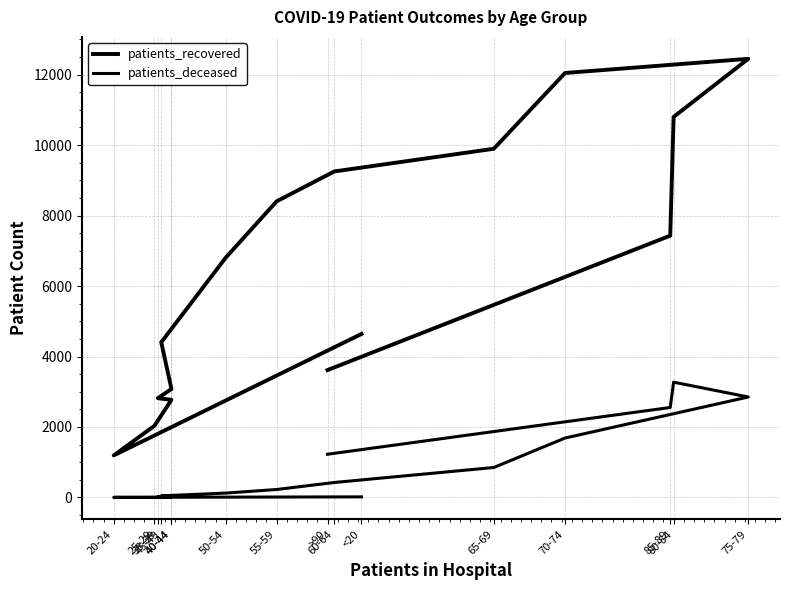

Is it true that patients_recovered equals 13644 at 60-64?

False